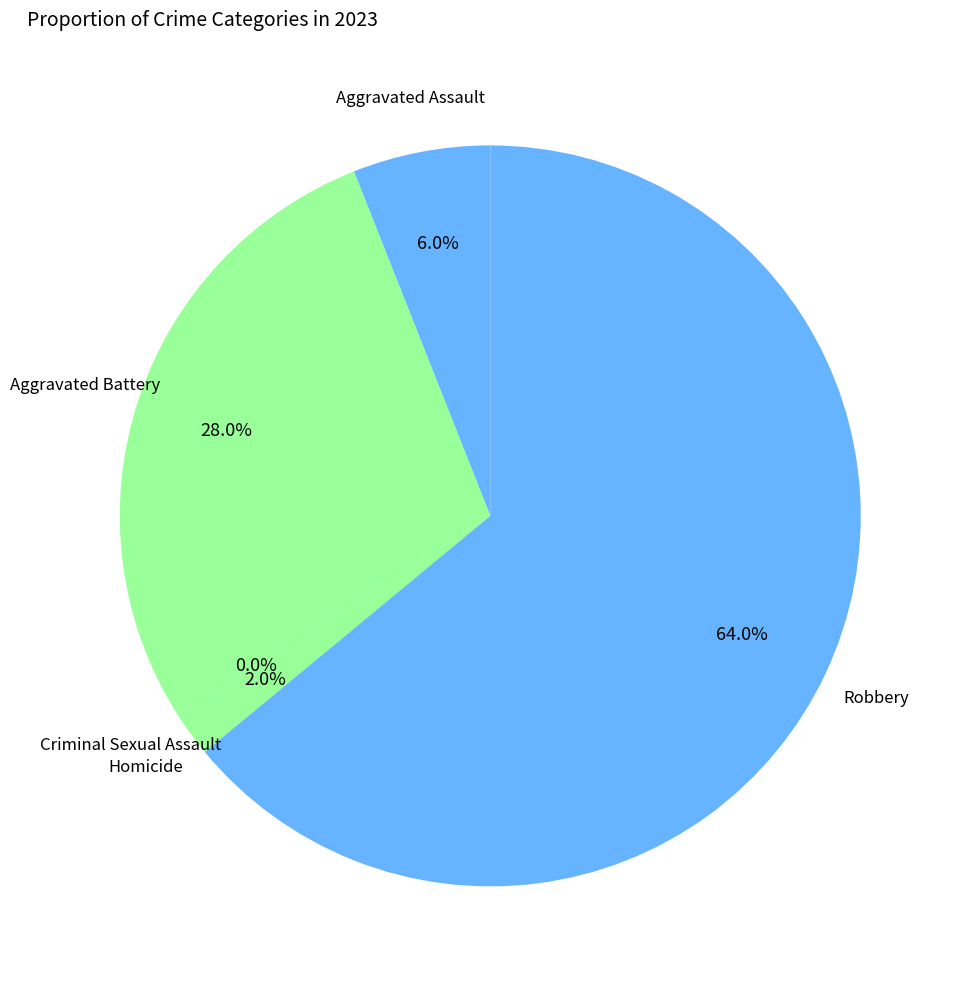

Which category has the smallest portion of the pie?

Criminal Sexual Assault